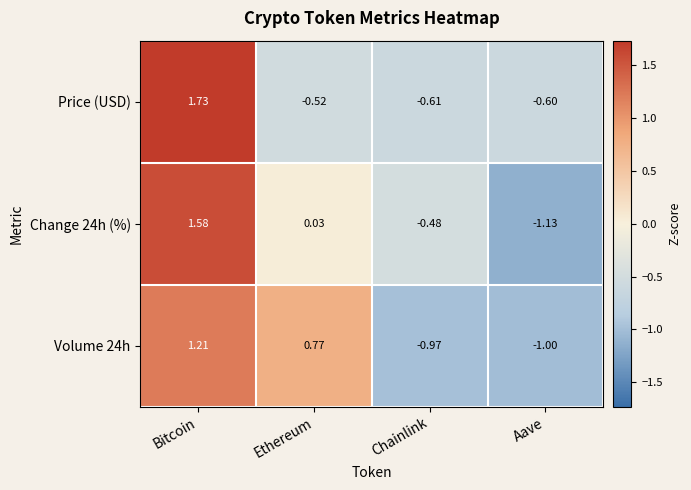

What is the spread (max minus min) of values at Chainlink?

0.5